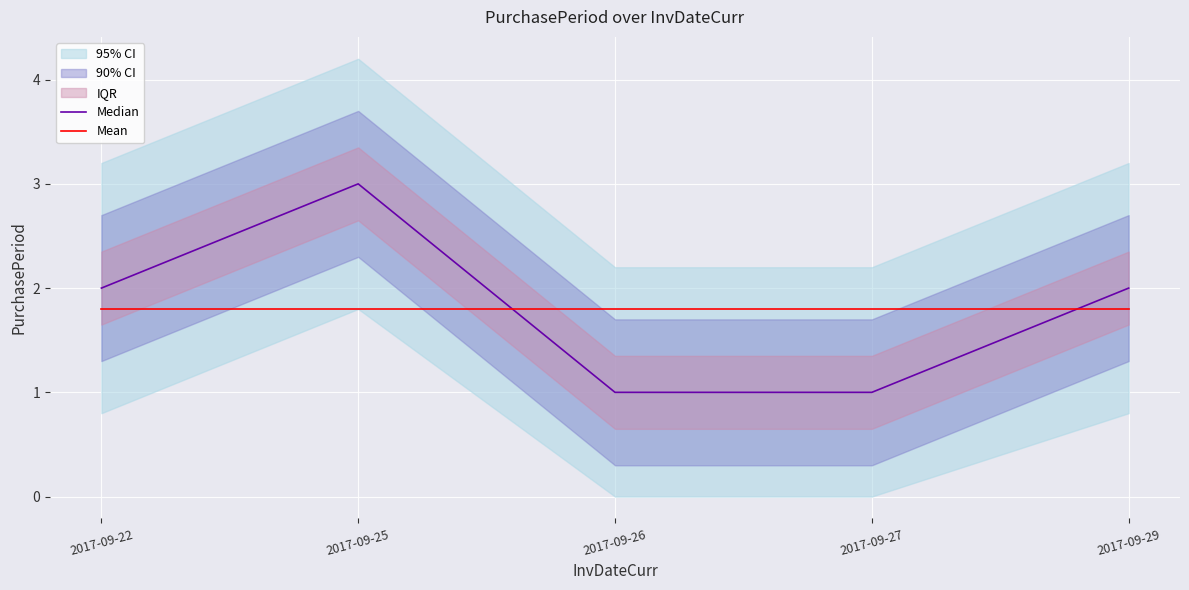

How many intersections are there between Median and Mean?

2